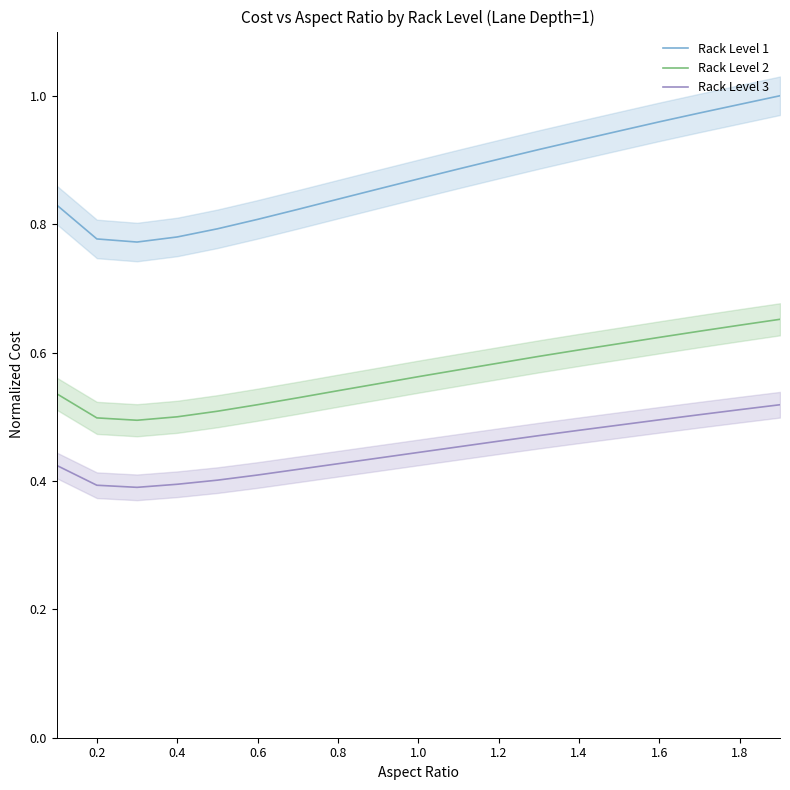

True or false: Rack Level 2 has a value of 0.2 at 0.8.

False